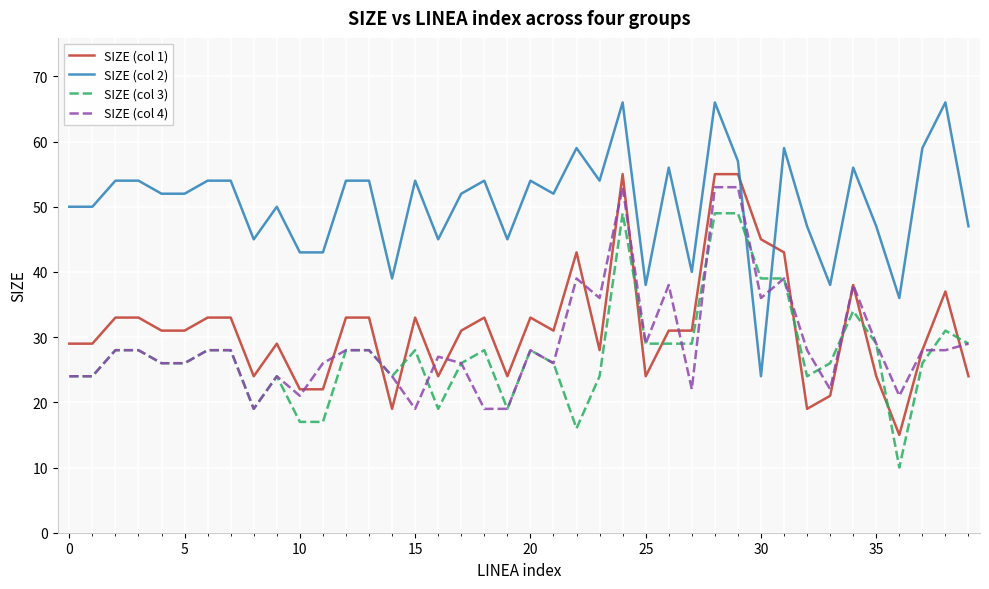

True or false: SIZE (col 4) has more than 2 points higher than both neighbors.

True